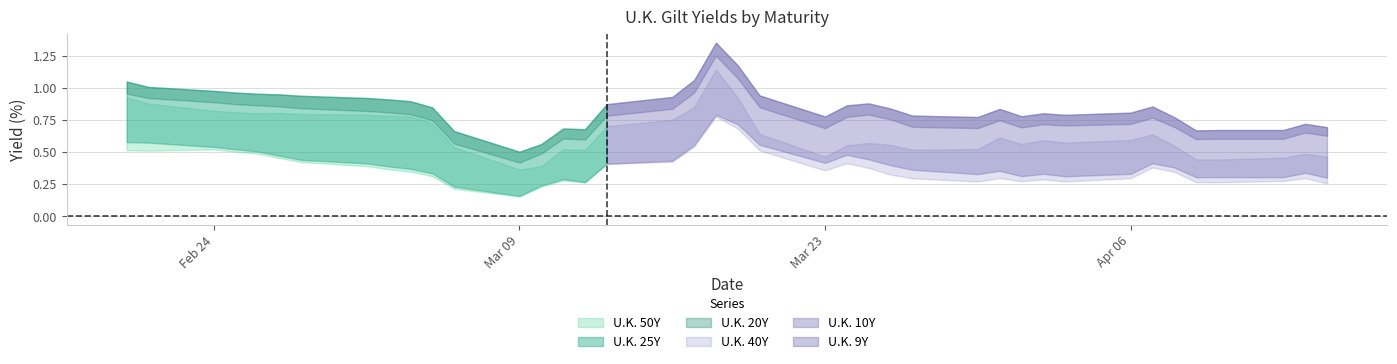

What is the value of the U.K. 10Y point at the 3rd from the left?

0.5